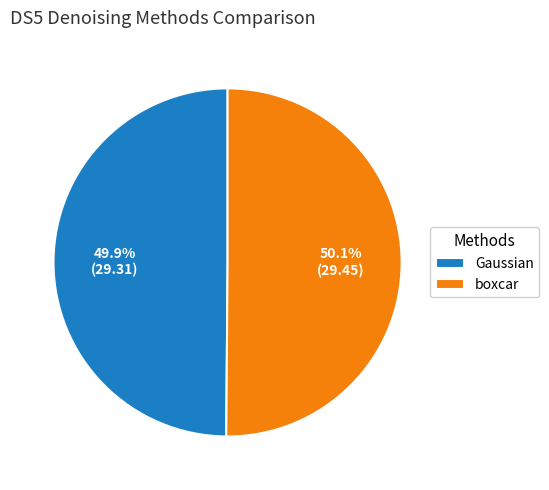

Count the number of slices in the pie.

2